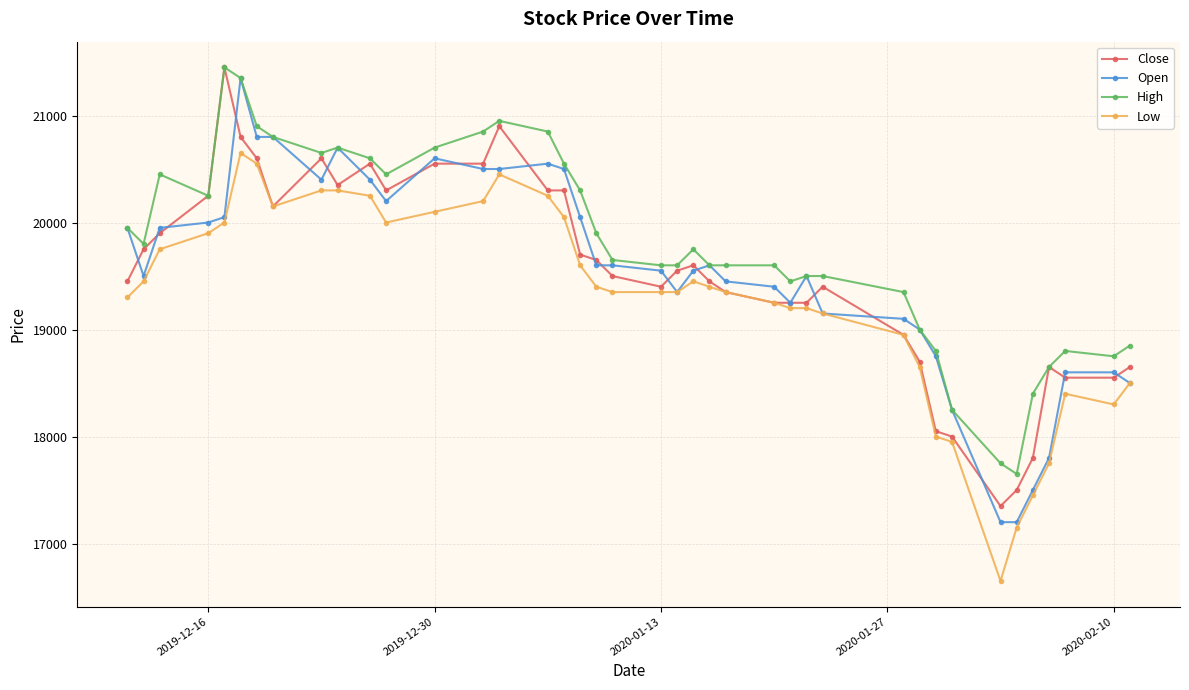

True or false: Open has more than 0 interior local peaks.

True